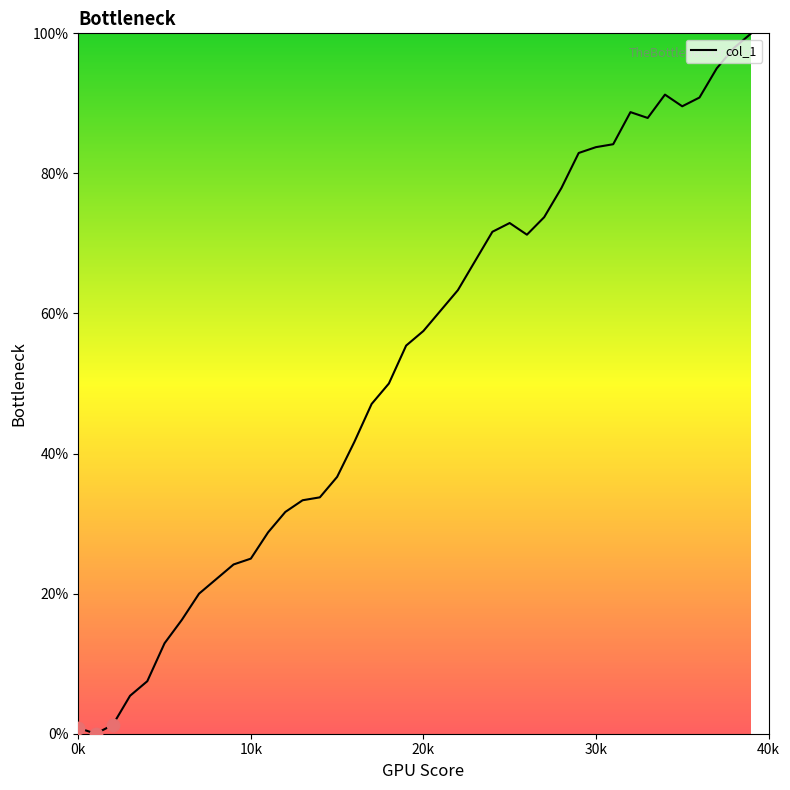

What is the greatest value displayed?

100.0